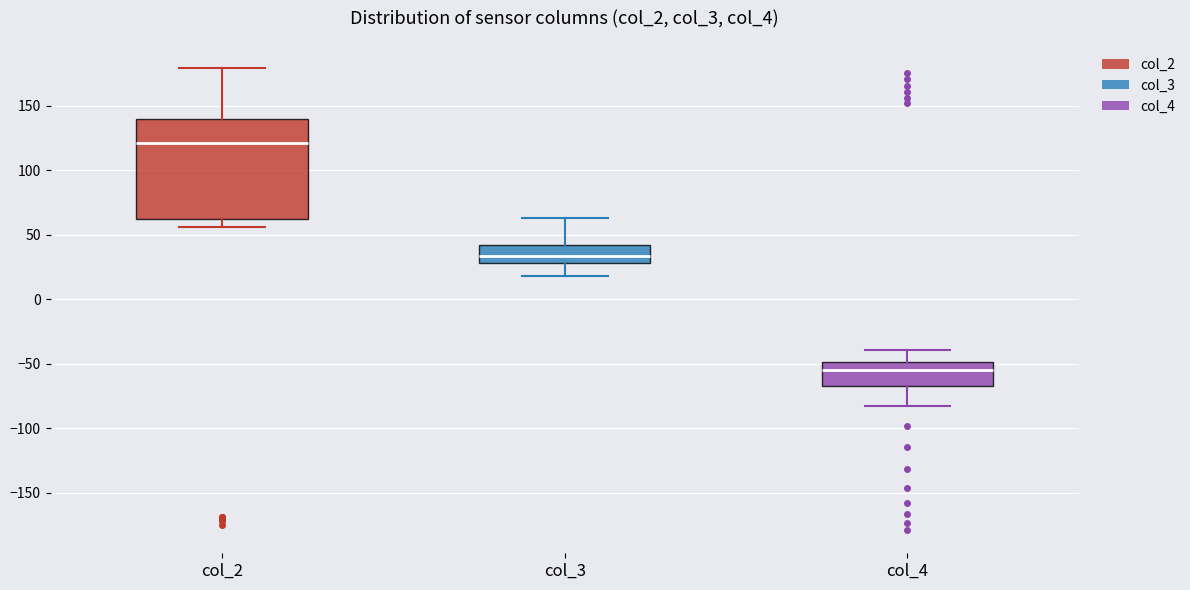

Reading left to right, transcribe this box plot: for each box, give where its median line is, the range the box spans, and where its two whiskers end, as read against the y-axis. The values are not printed on the chart, so give them approximately, as read against the axis.

col_2: median 120, box 65 to 140, whiskers 55 to 180
col_3: median 35, box 30 to 45, whiskers 20 to 65
col_4: median -55, box -65 to -50, whiskers -85 to -40